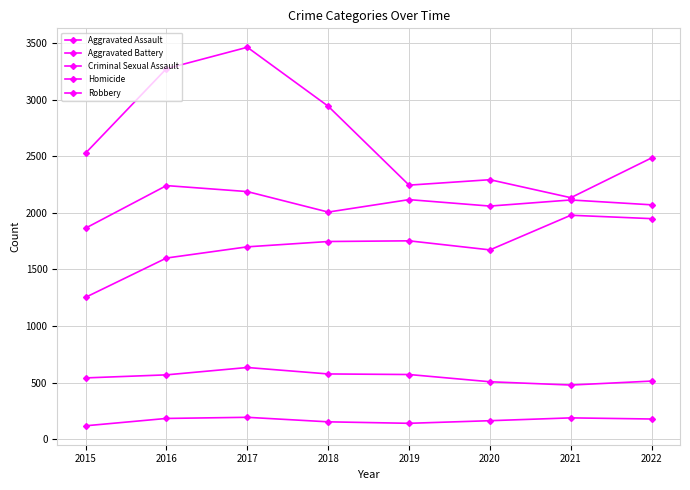

What is the value of the Aggravated Battery point at the 3rd from the left?

2188